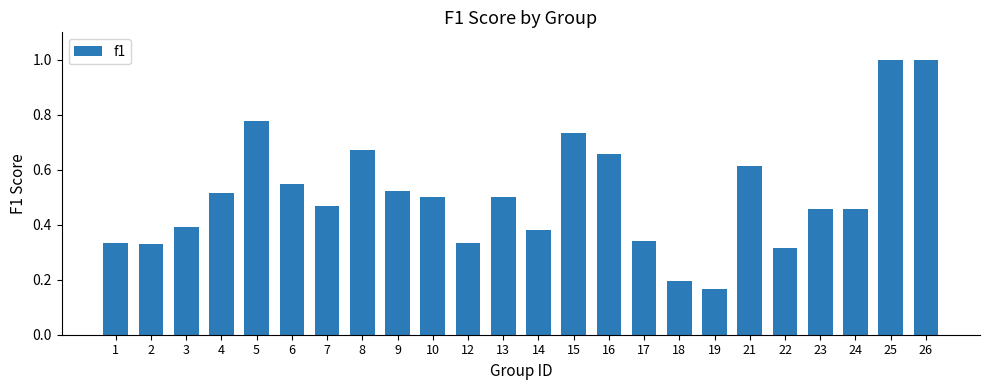

What is the change in value from 5 to 22?

-0.5